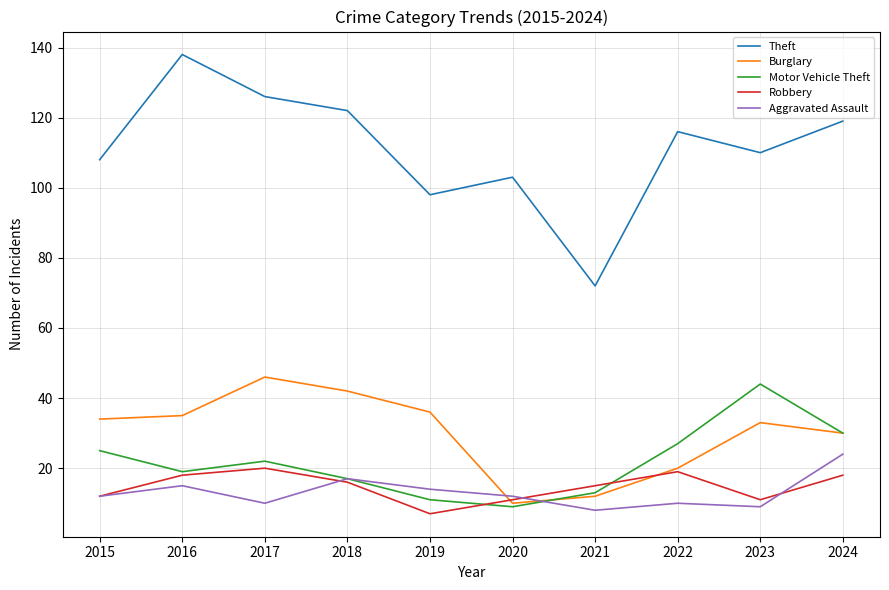

What is the difference between the Theft values at 2019 and 2024?

21